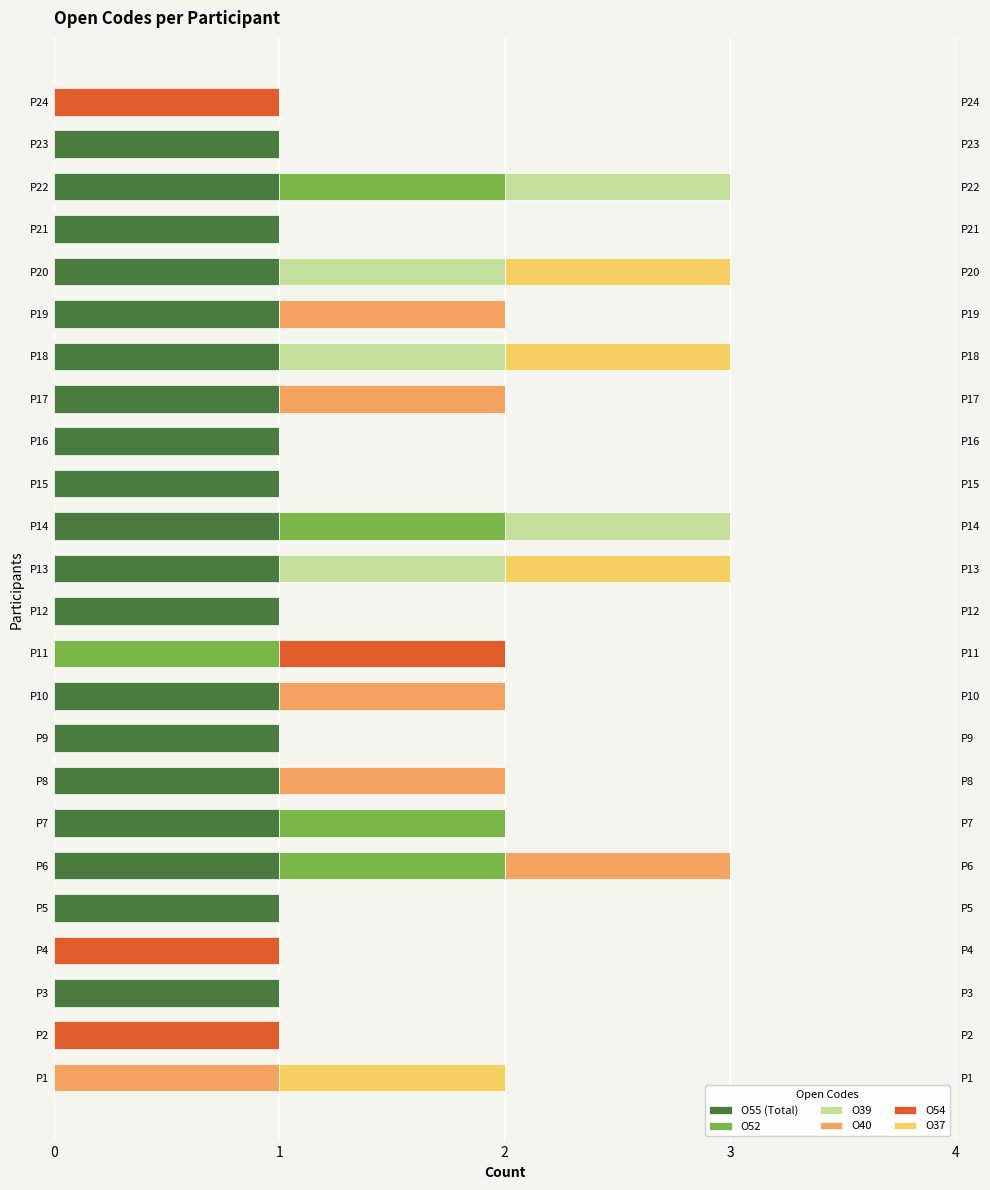

How many groups of bars are there?

24